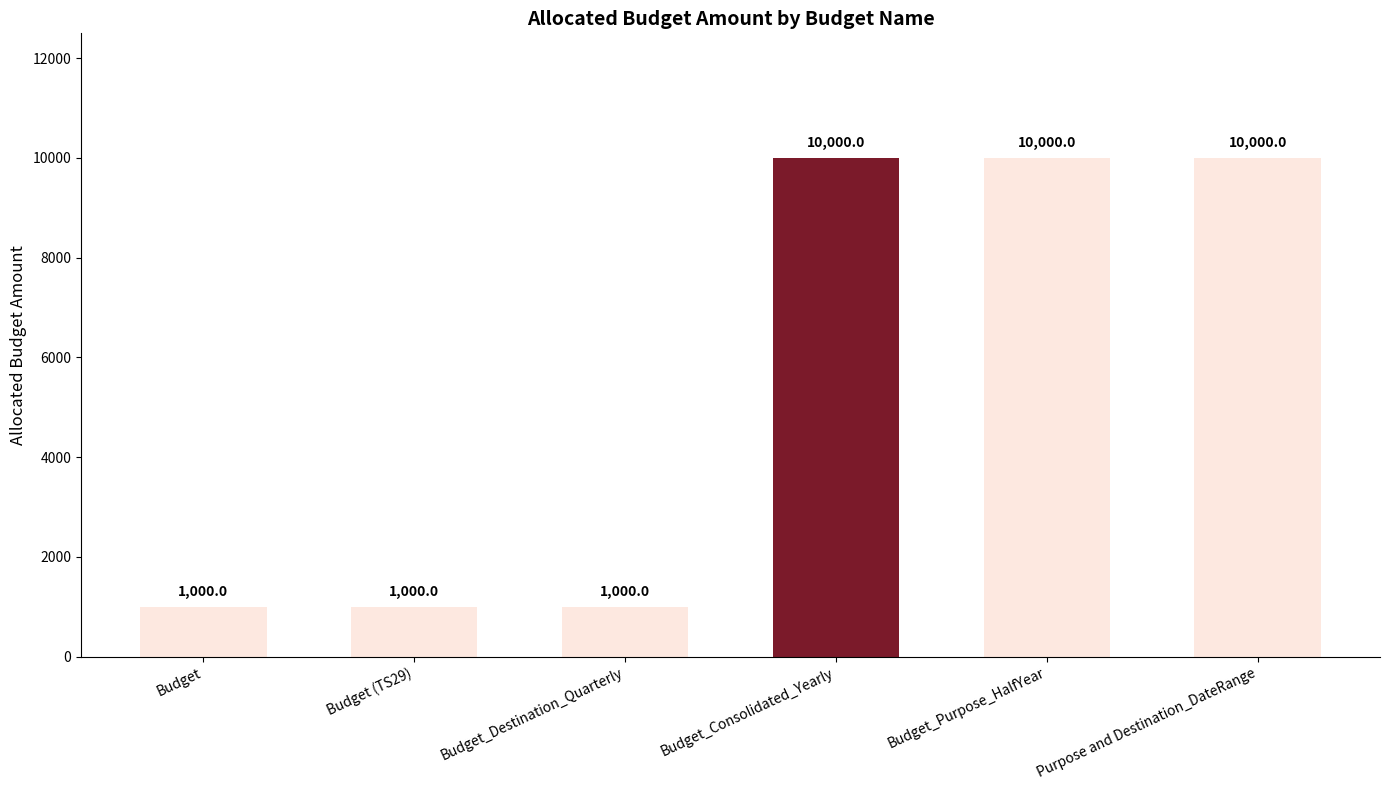

Reading left to right, transcribe all the data shown in this chart.

1000	1000	1000	10000	10000	10000